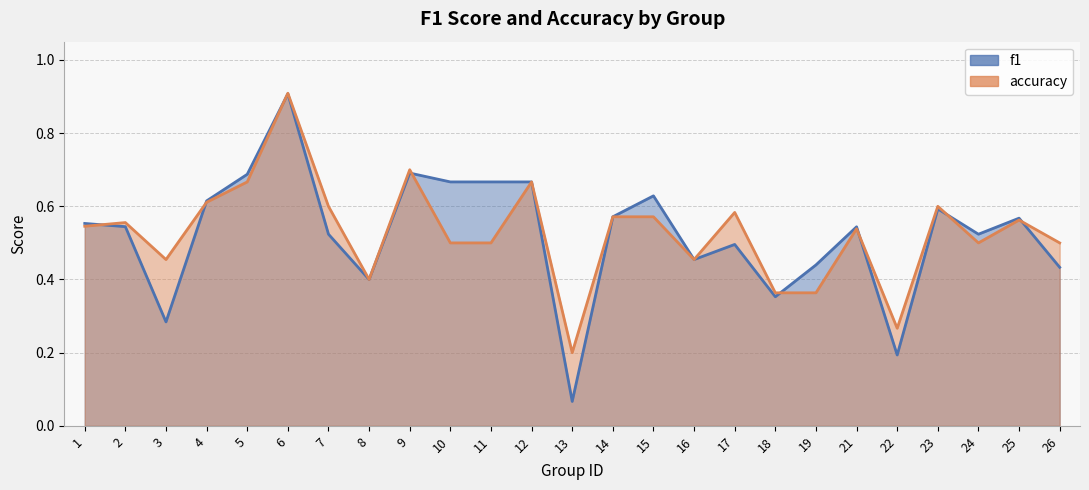

Which series has the widest spread of values?

f1